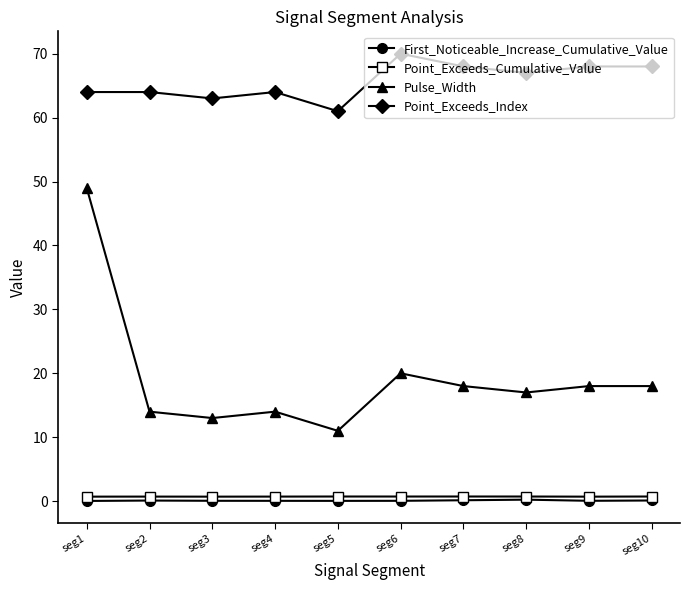

At how many categories does at least one series exceed 44?

10